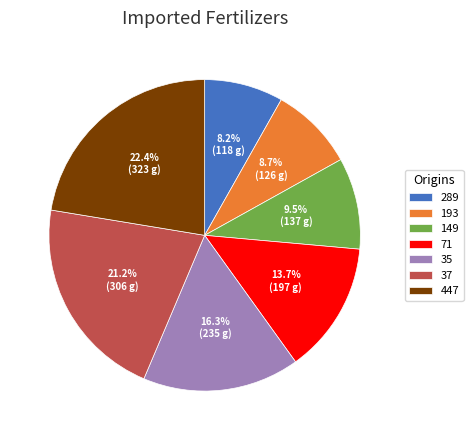

True or false: 71 accounts for 14% of the total.

True